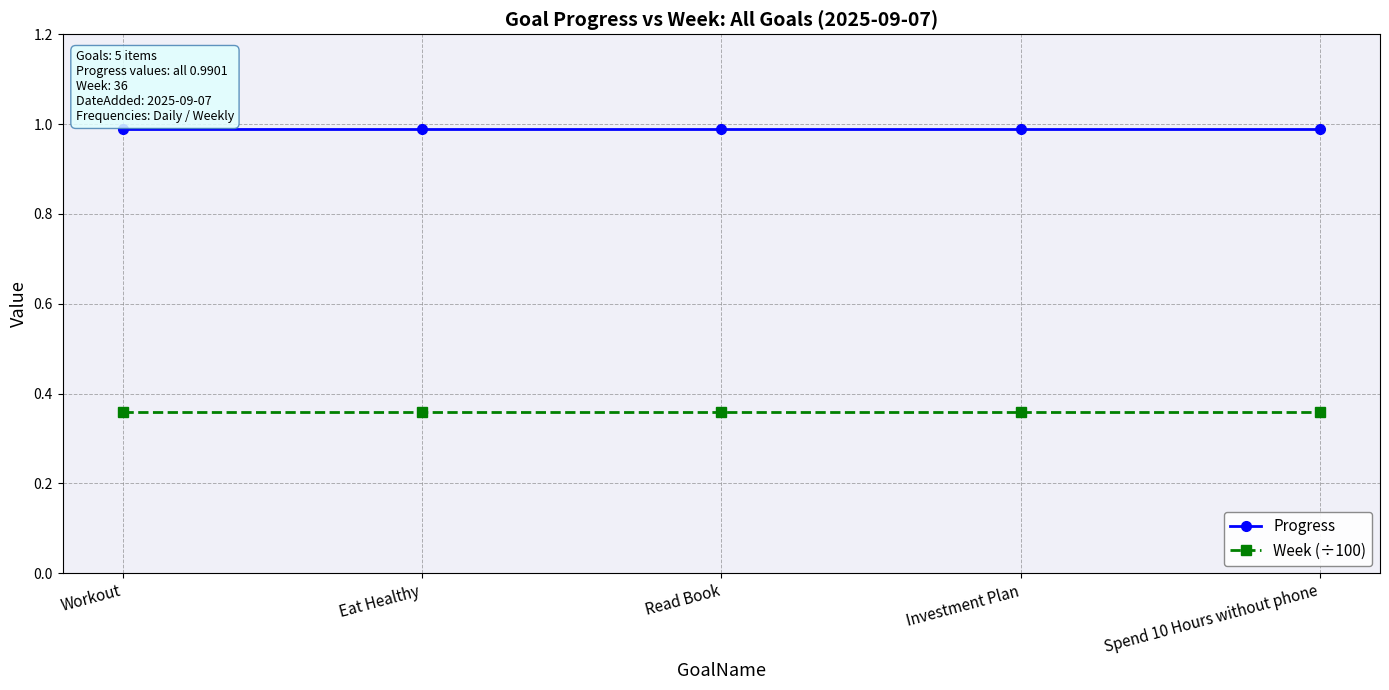

Is it true that Progress equals 0.2 at Read Book?

False